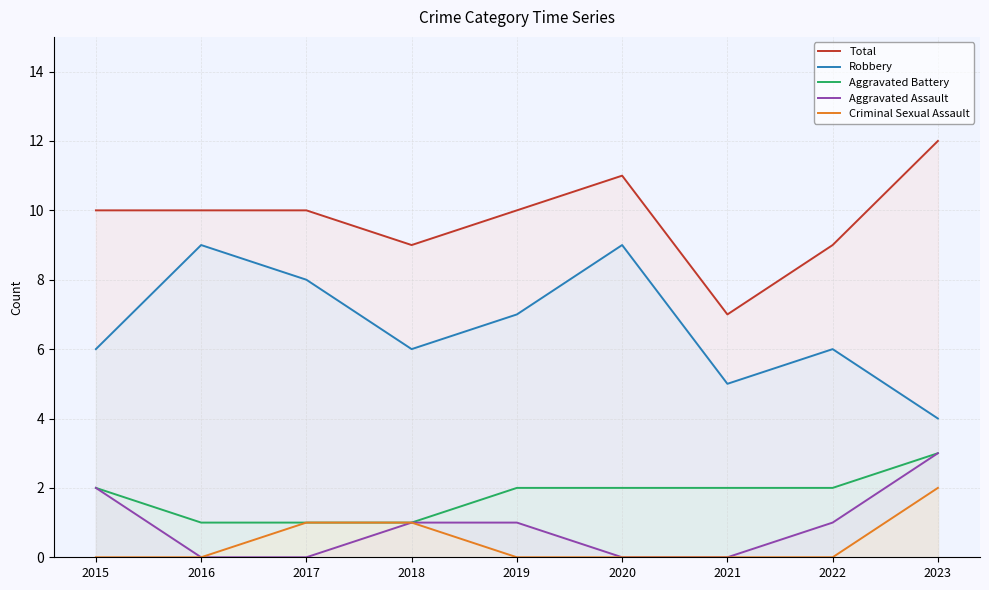

Which series changed the most between 2015 and 2017?

Robbery